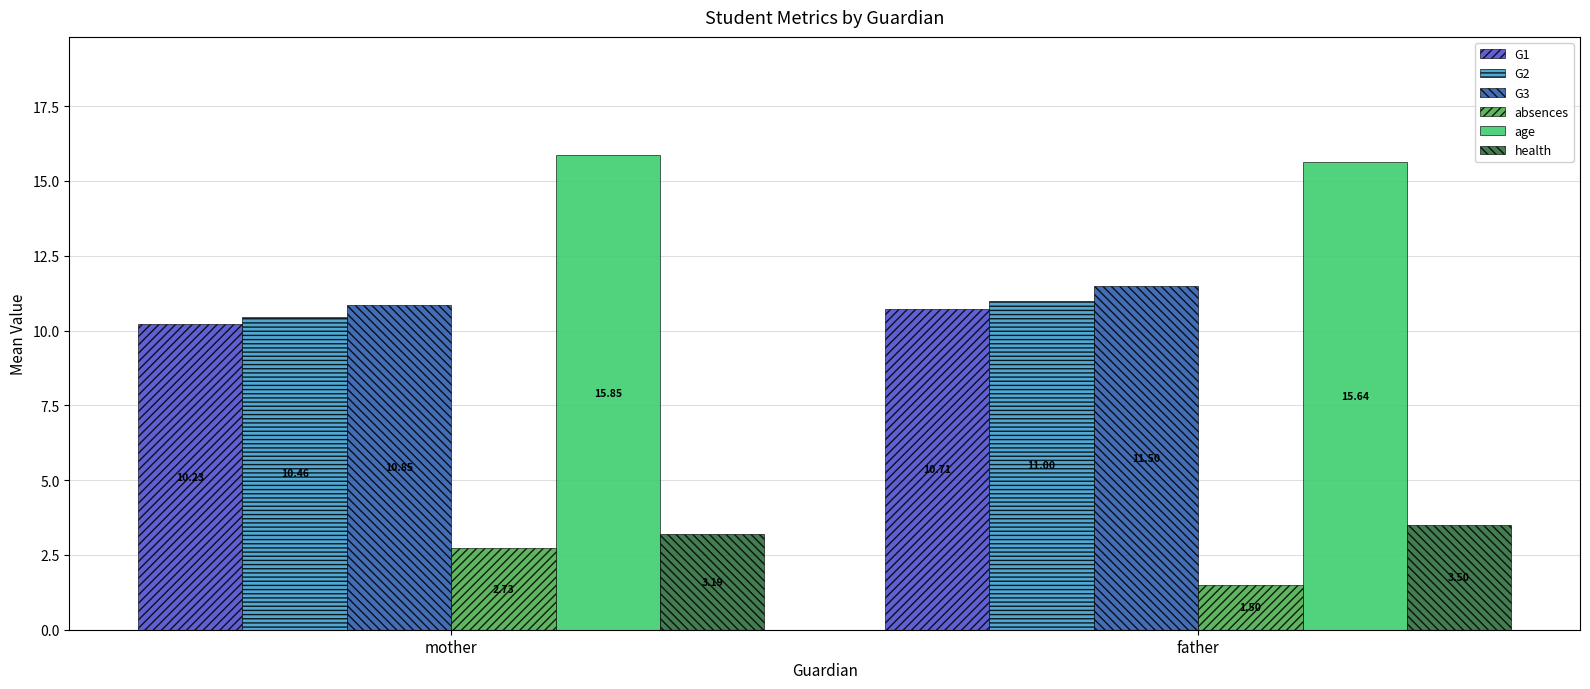

At which category does the chart reach its minimum across all series?

father